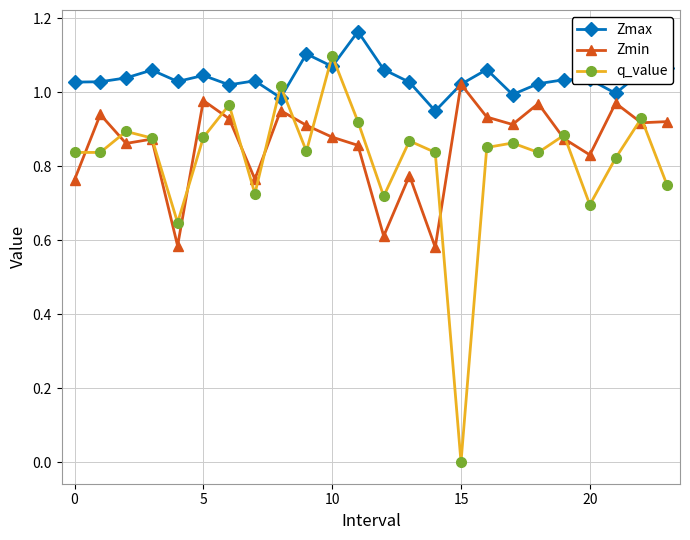

Which series ends up on top after the final intersection of q_value and Zmax?

Zmax